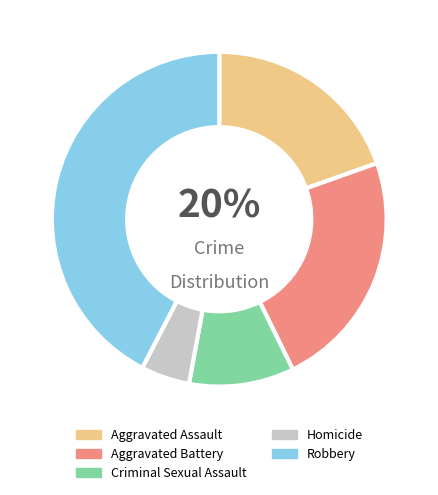

To the nearest percent, what portion does Robbery represent?

42%